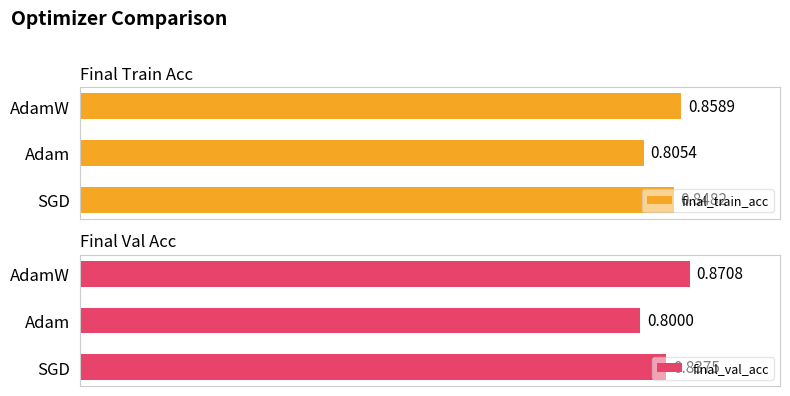

At which label is final_train_acc closest to 0?

Adam